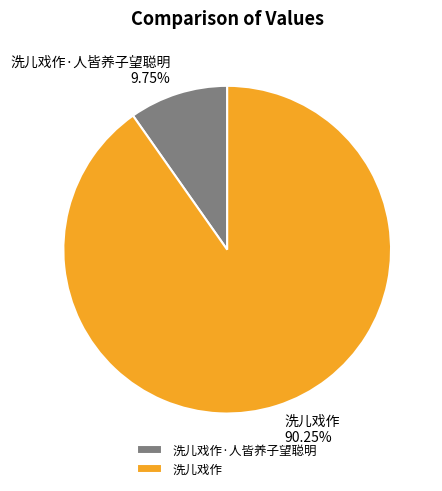

To the nearest percent, what percentage of the pie is 洗儿戏作?

90%